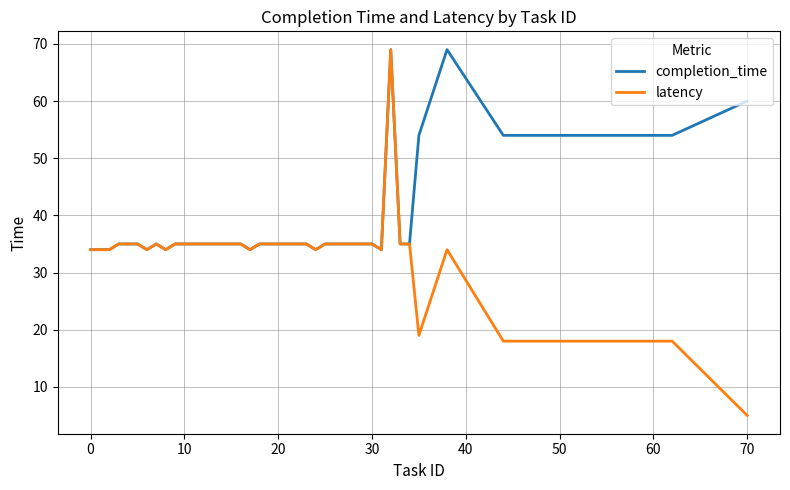

List the series in order of their overall mean, highest first.

completion_time, latency